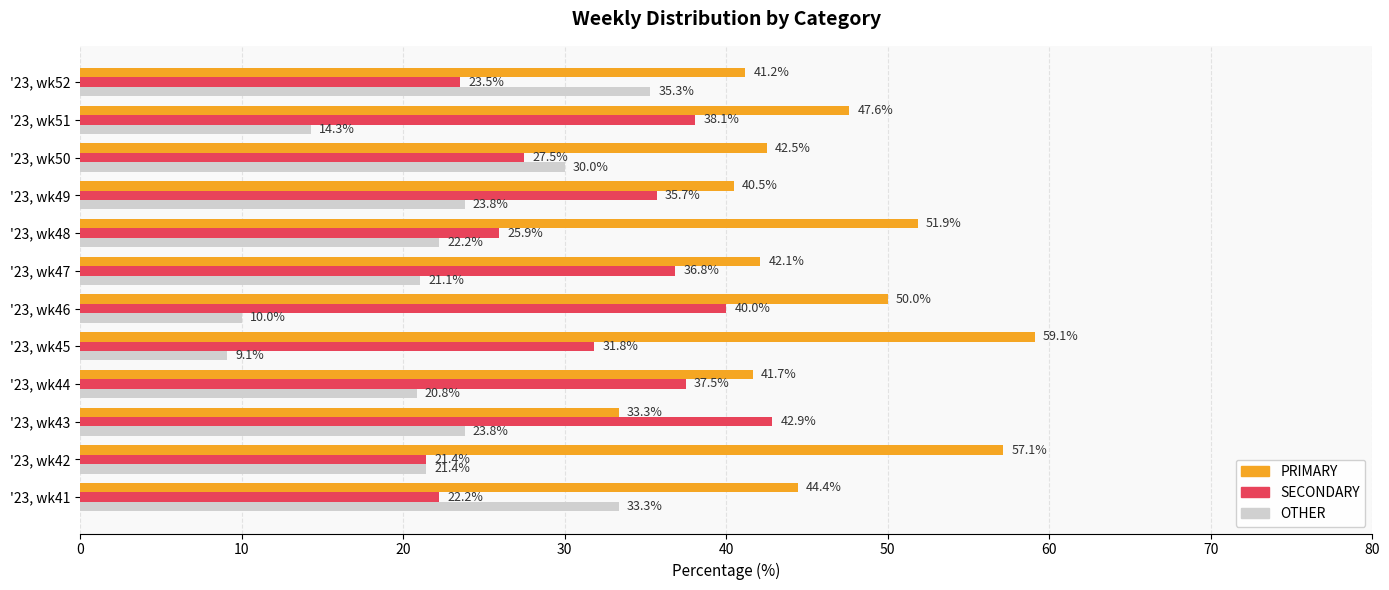

What are all the series names shown in the legend?

PRIMARY, SECONDARY, OTHER